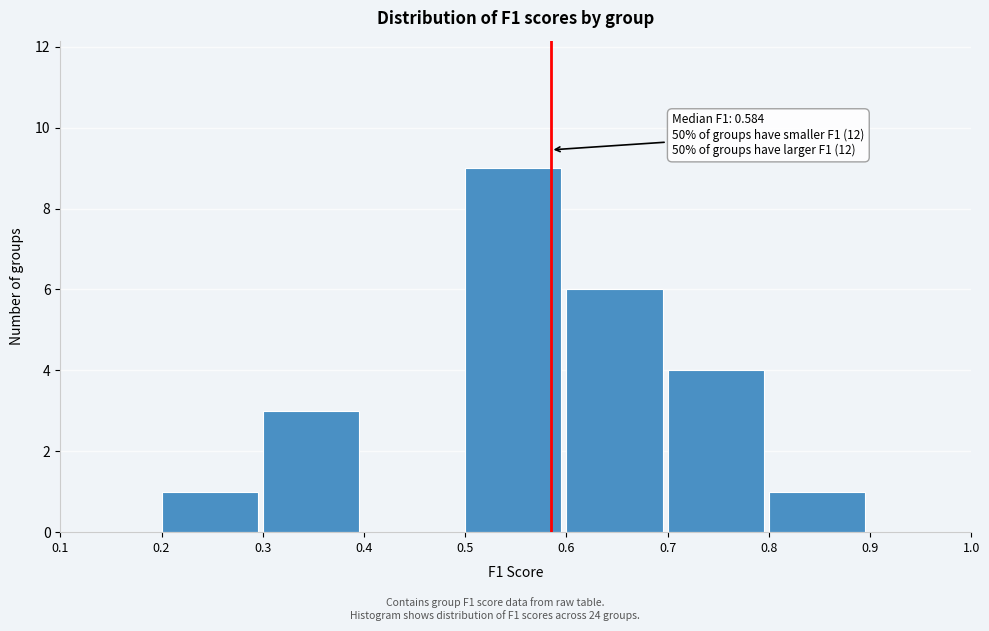

Which range on the x-axis has the tallest bar?

0.5 to 0.6